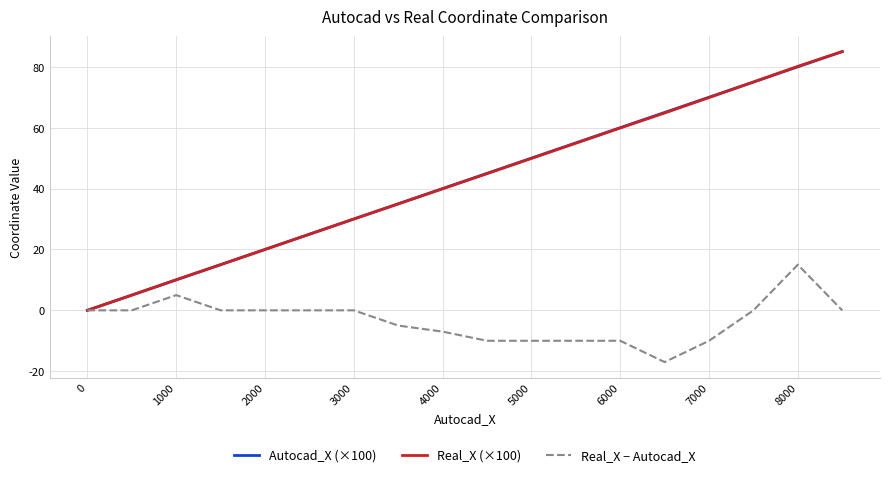

What is the smallest value displayed?

-17.0